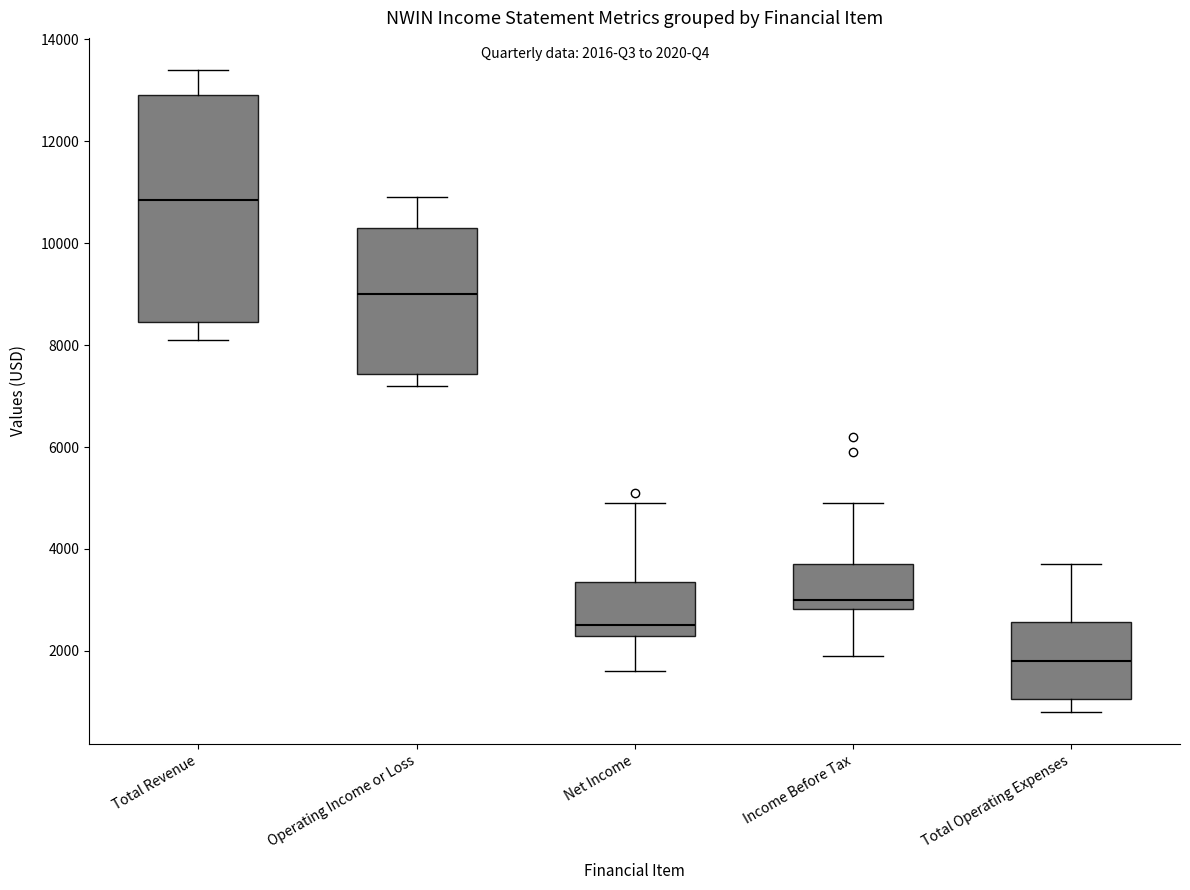

Which box's median line is the highest?

Total Revenue